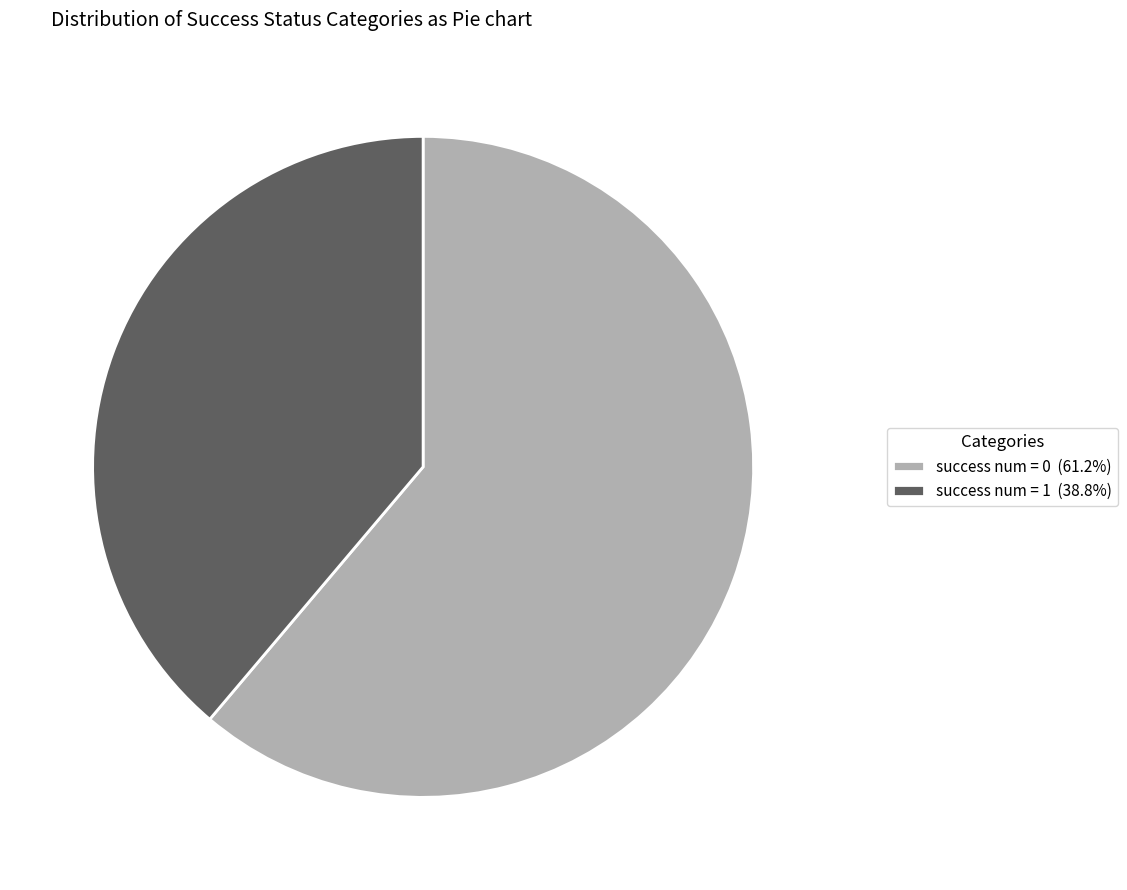

Does success num = 0 represent more than half of the total?

Yes